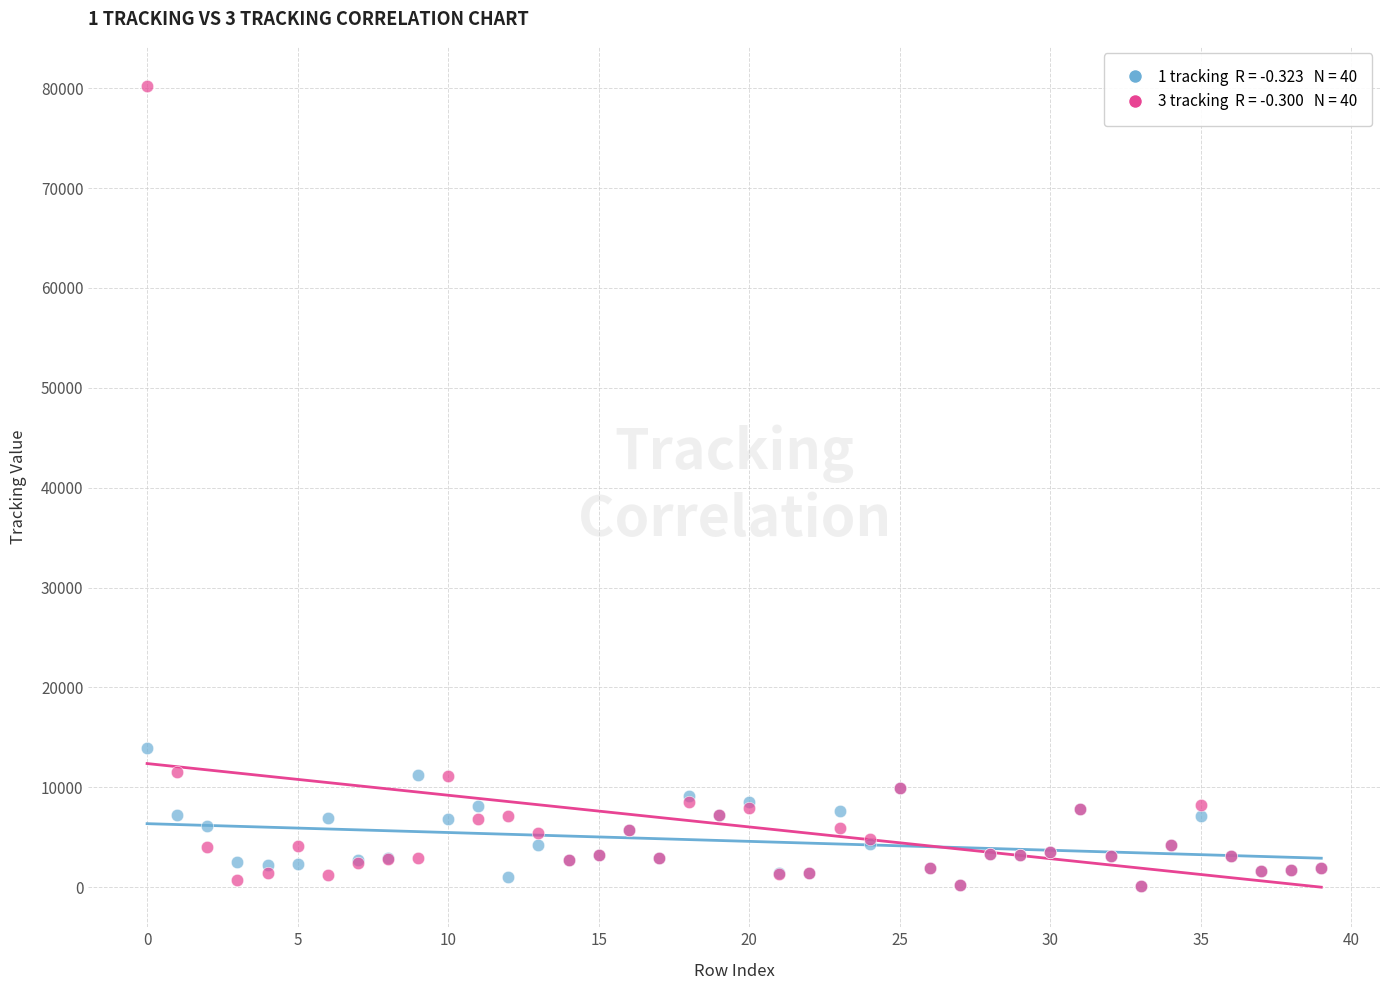

Across all series, what Y value is closest to 40169?

13891